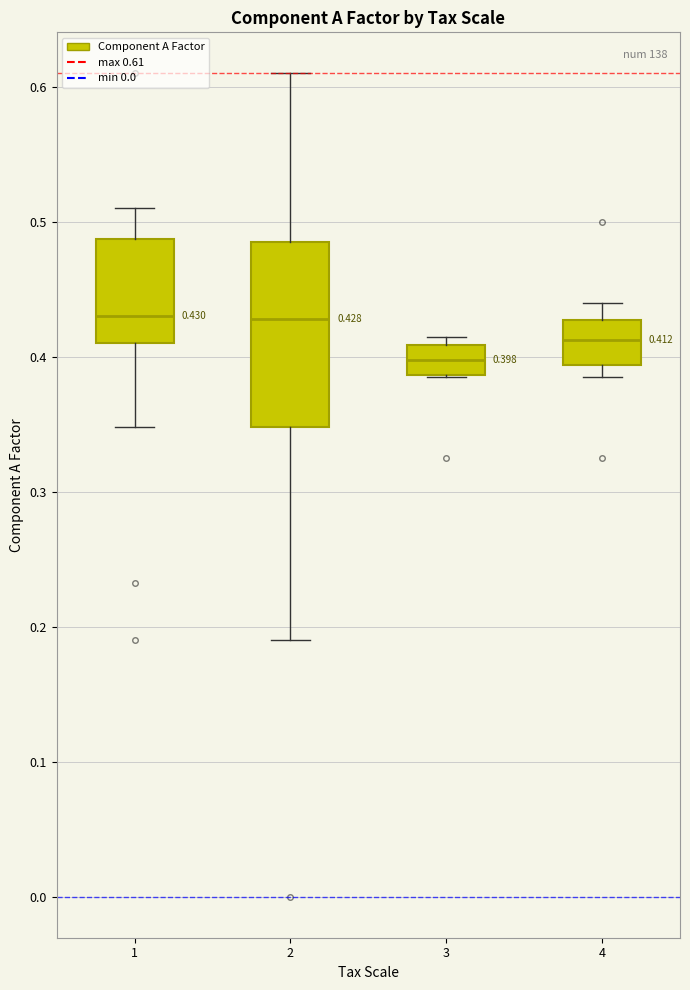

Comparing the boxes themselves (not the whiskers), which one is the tallest?

2